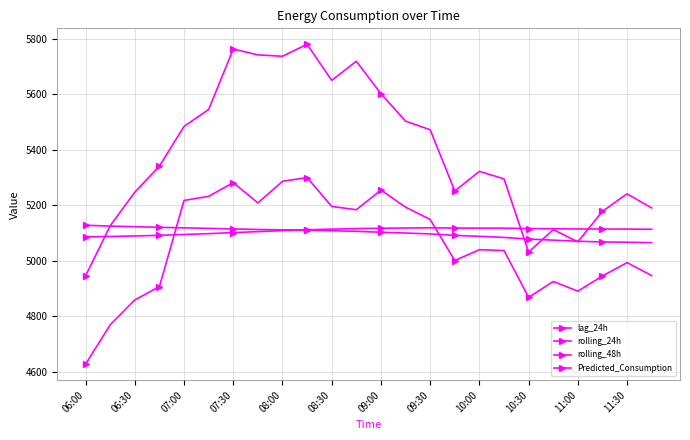

True or false: rolling_24h and lag_24h cross at least once.

True